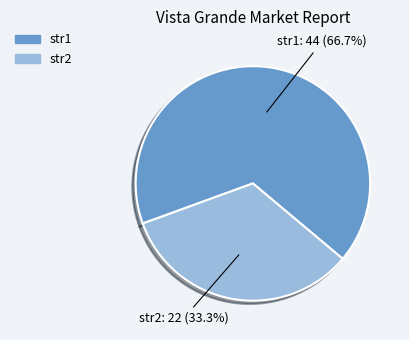

How many slices are in this pie chart?

2